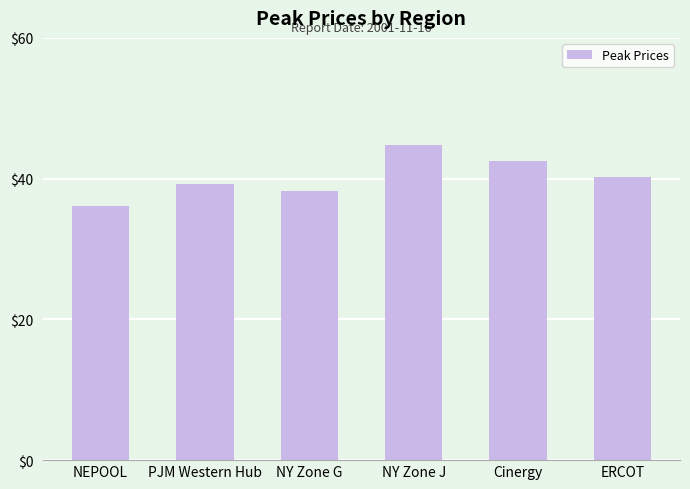

Reading left to right, what are all the values shown in this chart?

36.1	39.3	38.3	44.8	42.4	40.2